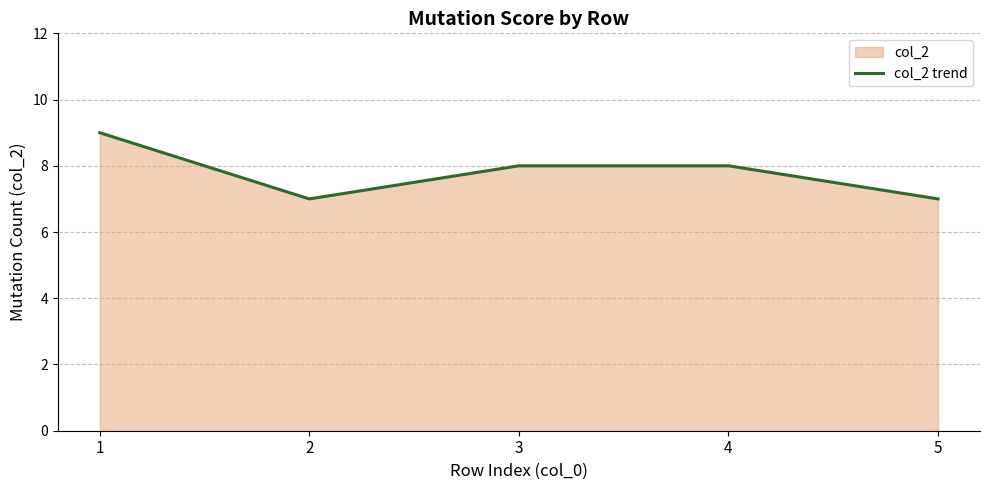

How many points are lower than both their immediate neighbors (excluding endpoints)?

1